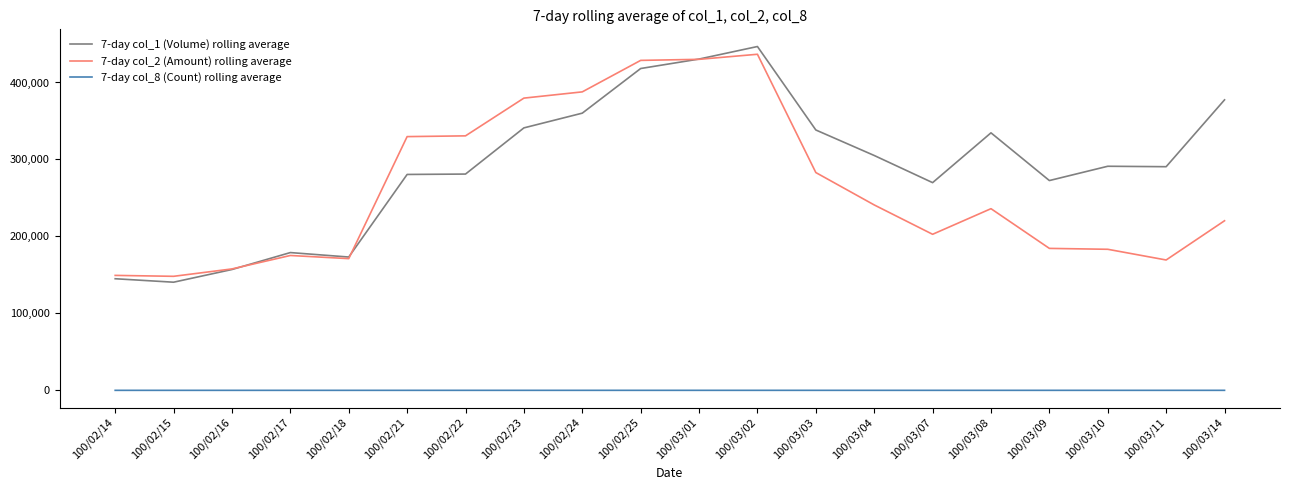

What is the spread (max minus min) of values at 100/03/11?

290560.1